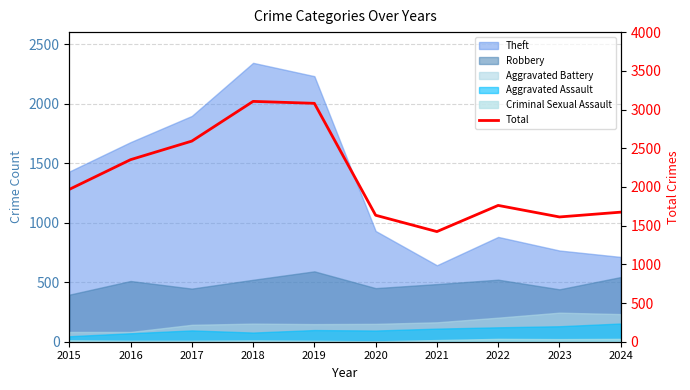

What is the approximate value at 2022, to the nearest 50?

1750